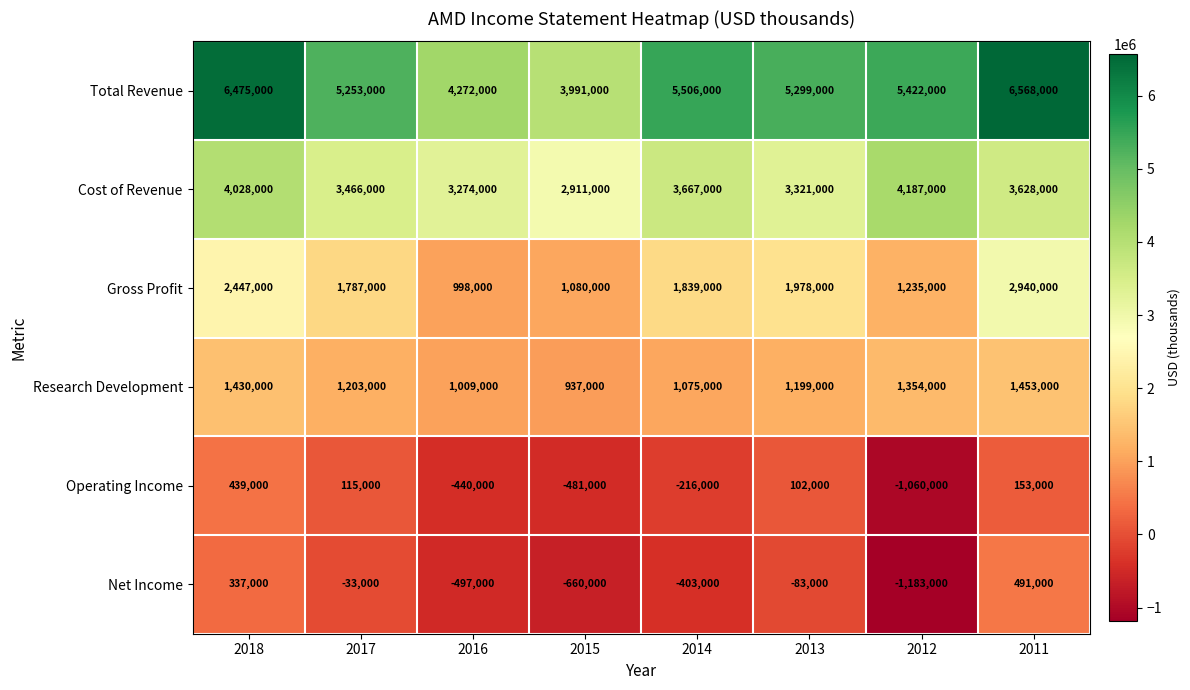

At which category is the sum across all series the highest?

2011